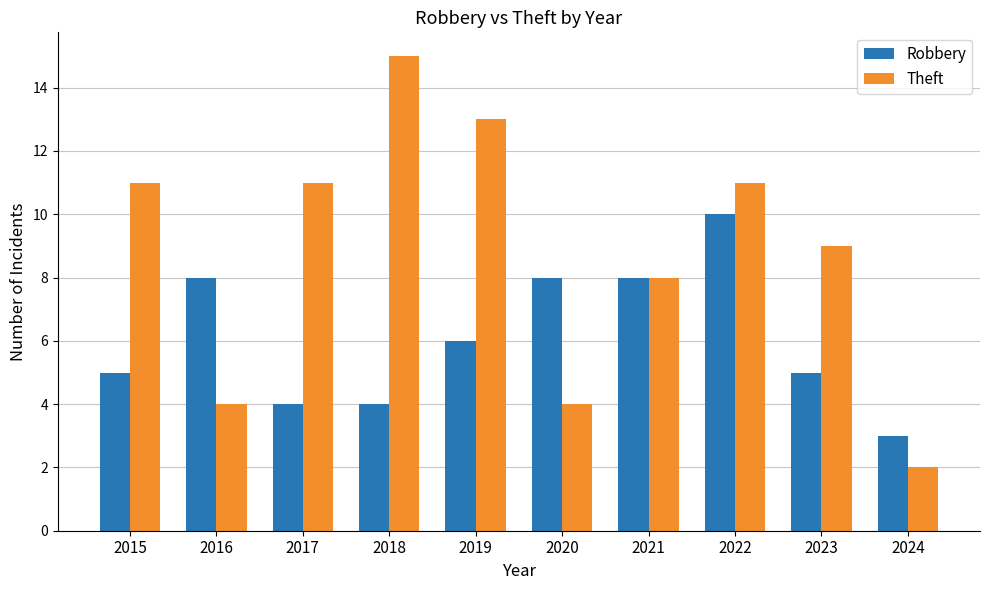

Read the Theft value at 2020.

4